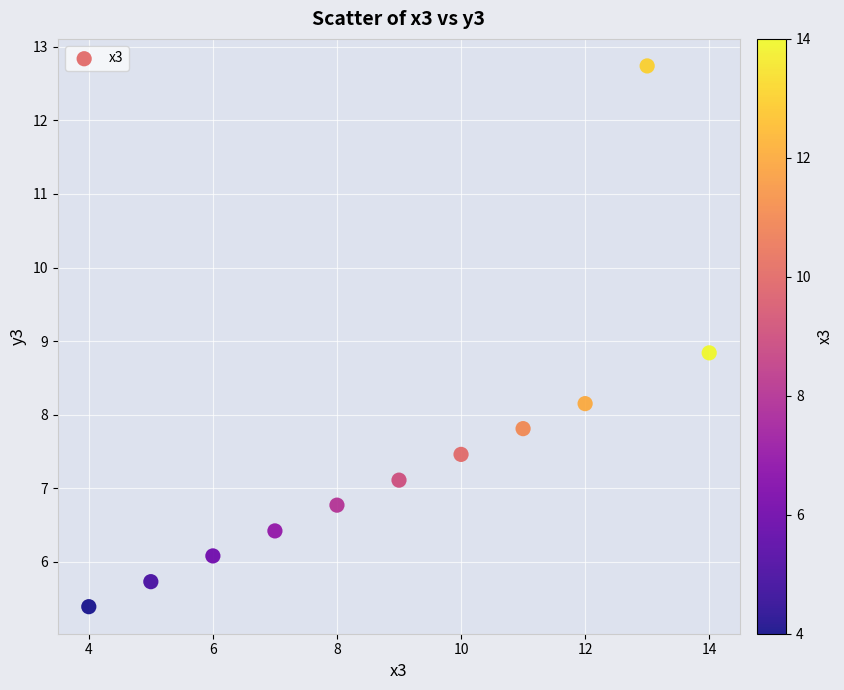

What Y value in the scatter plot is closest to 9?

8.8